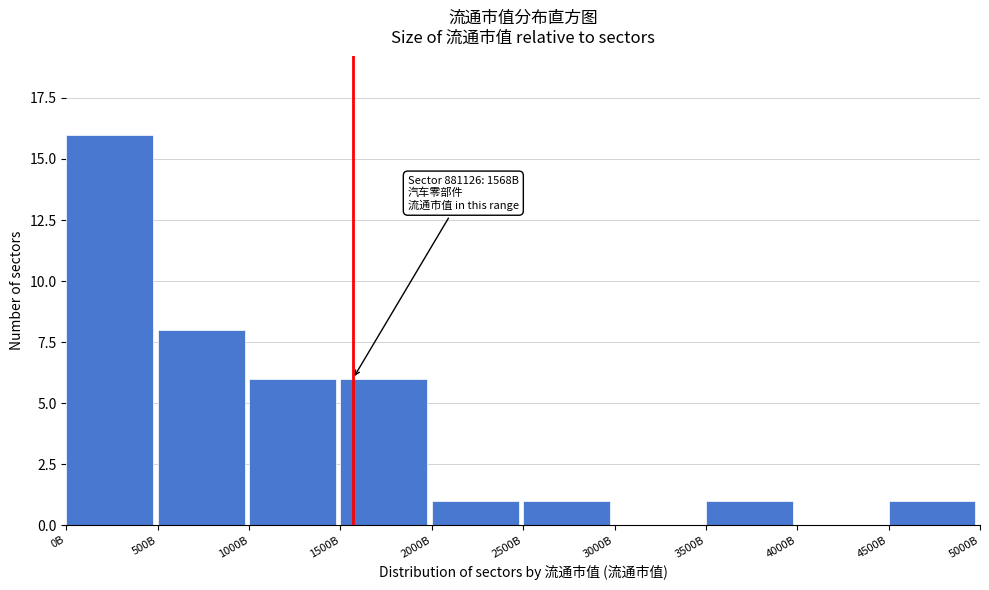

Reading left to right, transcribe all the data shown in this chart.

0B=16	500B=8	1000B=6	1500B=6	2000B=1	2500B=1	3000B=0	3500B=1	4000B=0	4500B=1